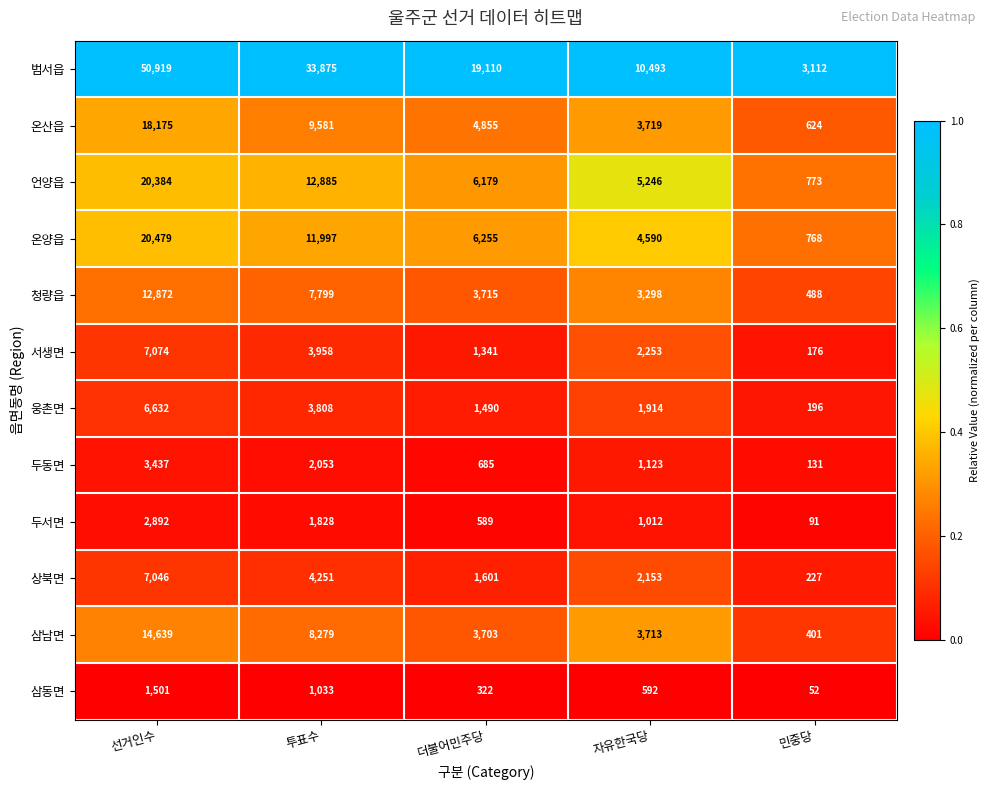

The 청량읍 series shows 844 at 민중당. True or false?

False